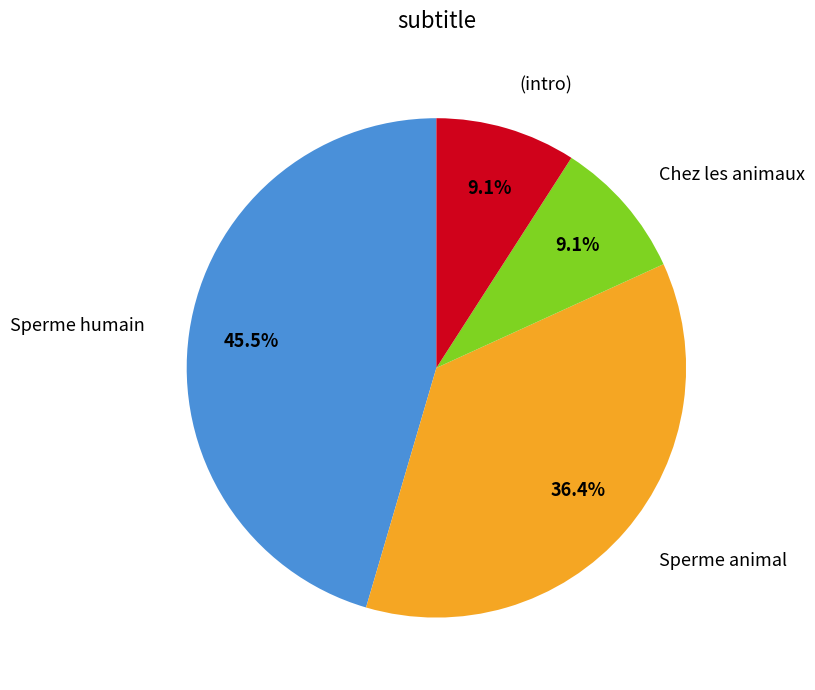

What percentage is NOT represented by Chez les animaux?

90.9%